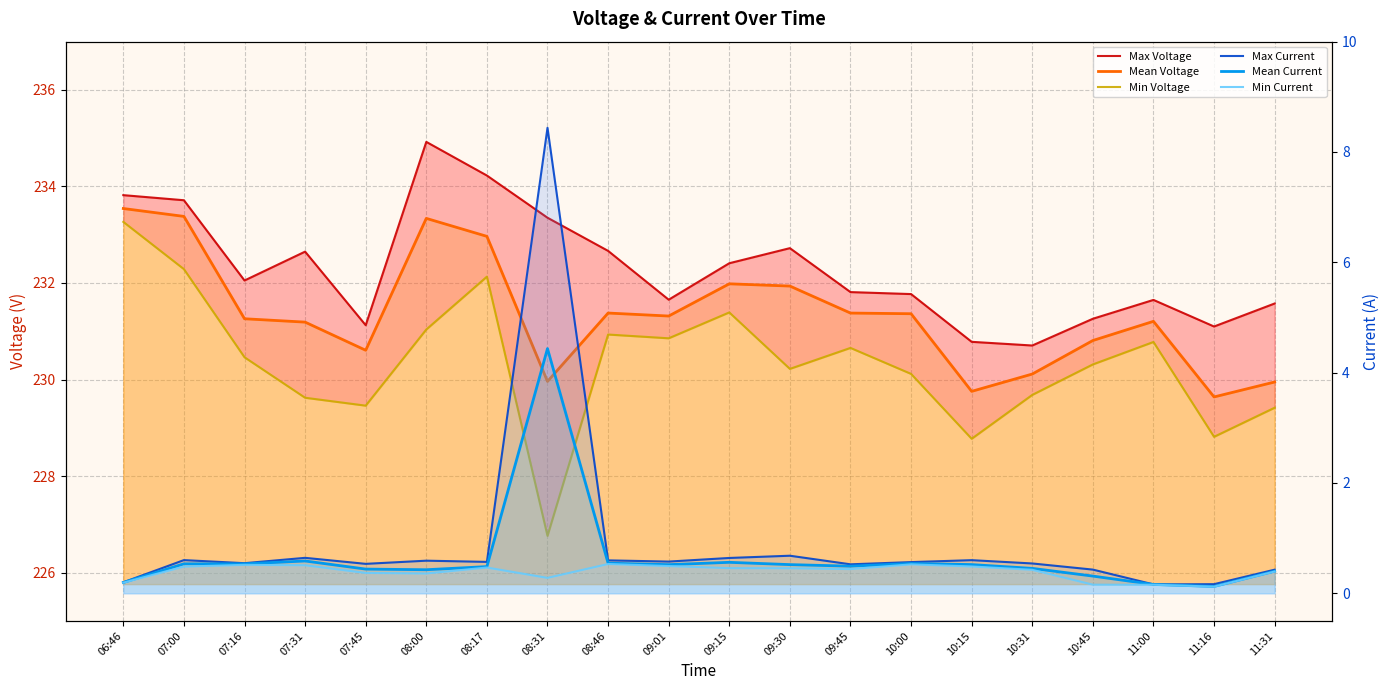

Reading left to right, what are all the values shown in this chart?

Max Voltage: 06:46=233.8	07:00=233.7	07:16=232.1	07:31=232.6	07:45=231.1	08:00=234.9	08:17=234.2	08:31=233.4	08:46=232.7	09:01=231.7	09:15=232.4	09:30=232.7	09:45=231.8	10:00=231.8	10:15=230.8	10:31=230.7	10:45=231.3	11:00=231.6	11:16=231.1	11:31=231.6
Mean Voltage: 06:46=233.5	07:00=233.4	07:16=231.3	07:31=231.2	07:45=230.6	08:00=233.3	08:17=233.0	08:31=230.0	08:46=231.4	09:01=231.3	09:15=232.0	09:30=231.9	09:45=231.4	10:00=231.4	10:15=229.8	10:31=230.1	10:45=230.8	11:00=231.2	11:16=229.6	11:31=229.9
Min Voltage: 06:46=233.3	07:00=232.3	07:16=230.5	07:31=229.6	07:45=229.5	08:00=231.0	08:17=232.1	08:31=226.8	08:46=230.9	09:01=230.9	09:15=231.4	09:30=230.2	09:45=230.7	10:00=230.1	10:15=228.8	10:31=229.7	10:45=230.3	11:00=230.8	11:16=228.8	11:31=229.4
Max Current: 06:46=0.2	07:00=0.6	07:16=0.5	07:31=0.6	07:45=0.5	08:00=0.6	08:17=0.6	08:31=8.4	08:46=0.6	09:01=0.6	09:15=0.6	09:30=0.7	09:45=0.5	10:00=0.6	10:15=0.6	10:31=0.5	10:45=0.4	11:00=0.2	11:16=0.2	11:31=0.4
Mean Current: 06:46=0.2	07:00=0.5	07:16=0.5	07:31=0.6	07:45=0.4	08:00=0.4	08:17=0.5	08:31=4.4	08:46=0.5	09:01=0.5	09:15=0.6	09:30=0.5	09:45=0.5	10:00=0.5	10:15=0.5	10:31=0.5	10:45=0.3	11:00=0.2	11:16=0.1	11:31=0.4
Min Current: 06:46=0.2	07:00=0.5	07:16=0.5	07:31=0.5	07:45=0.4	08:00=0.4	08:17=0.5	08:31=0.3	08:46=0.5	09:01=0.5	09:15=0.5	09:30=0.5	09:45=0.4	10:00=0.5	10:15=0.5	10:31=0.4	10:45=0.2	11:00=0.2	11:16=0.1	11:31=0.4